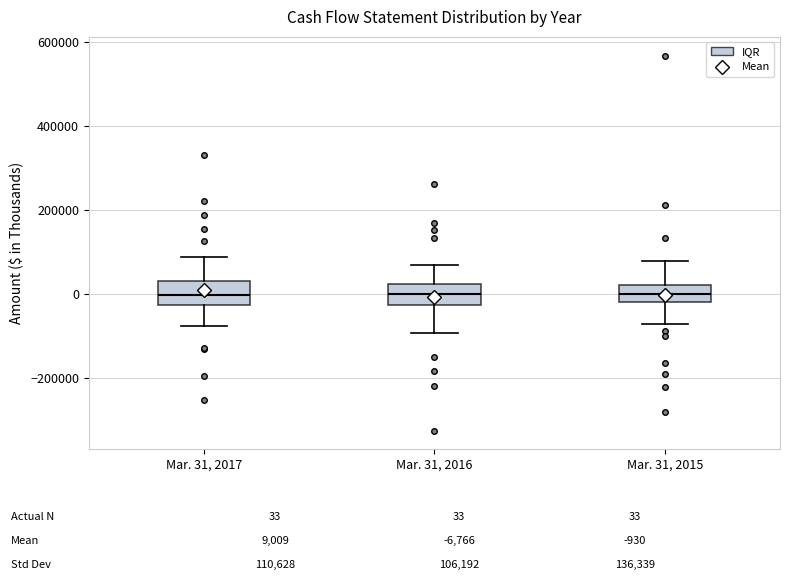

Reading left to right, read every box against the y-axis: the position of its median line, the range the box covers, and the ends of its whiskers. The values are not printed on the chart, so give them approximately, as read against the axis.

Mar. 31, 2017: median 0, box -20000 to 40000, whiskers -80000 to 80000
Mar. 31, 2016: median 0, box -20000 to 20000, whiskers -100000 to 60000
Mar. 31, 2015: median 0, box -20000 to 20000, whiskers -80000 to 80000